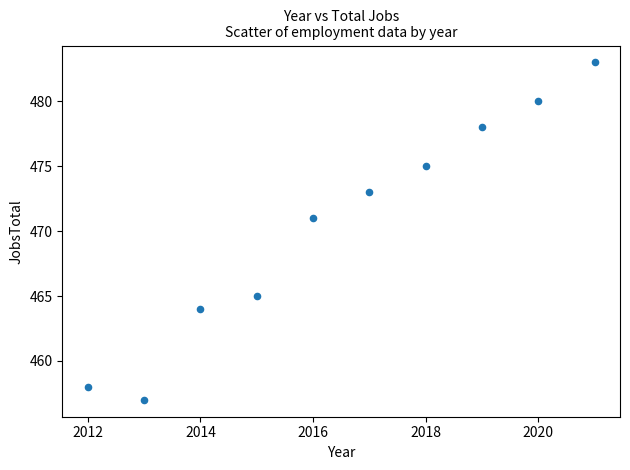

What Y value in the scatter plot is closest to 470?

471